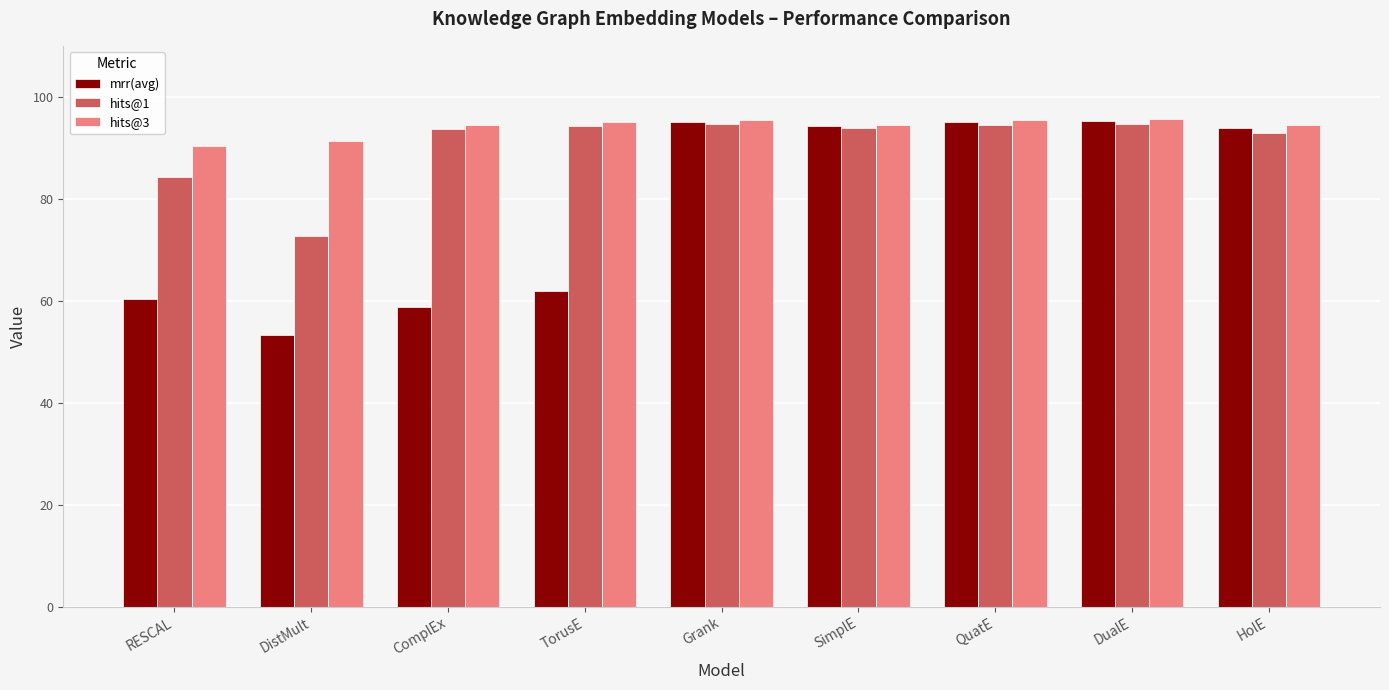

What is the sum of the hits@3 values at RESCAL and QuatE?

185.8